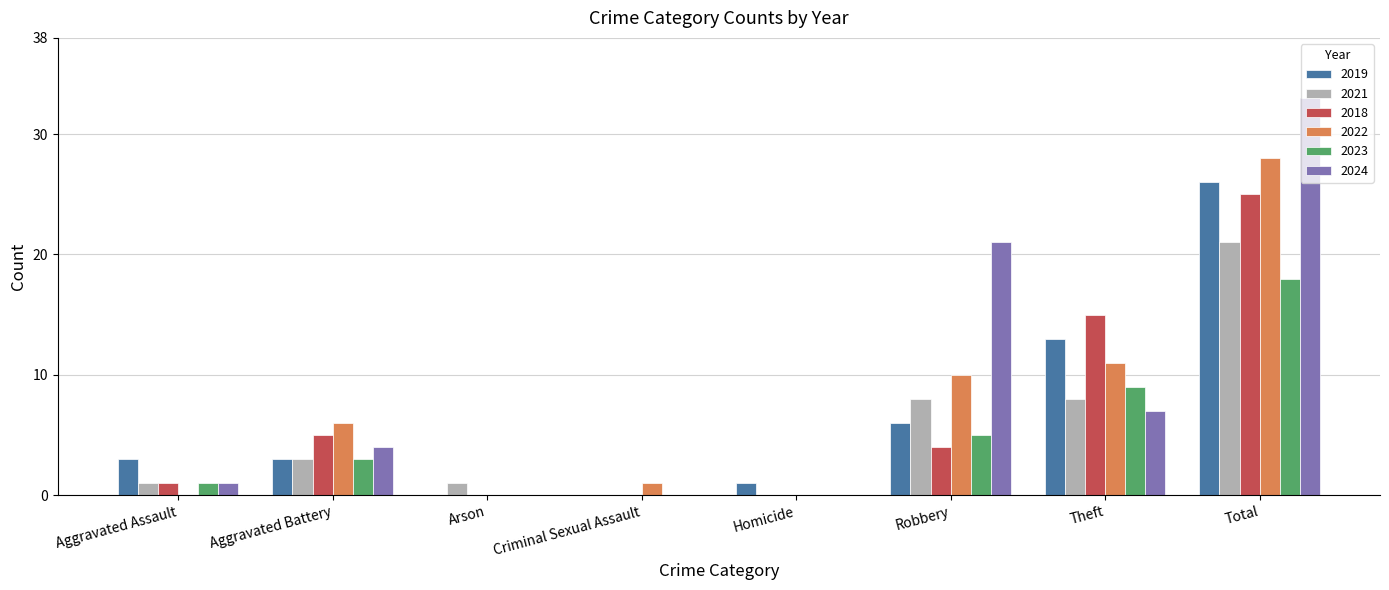

Which series has the largest total across all categories?

2024